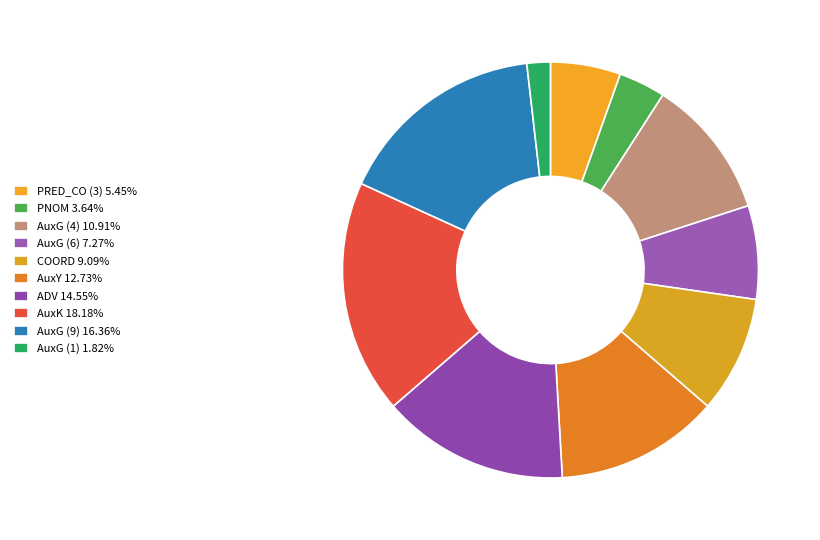

How many slices are in this pie chart?

10